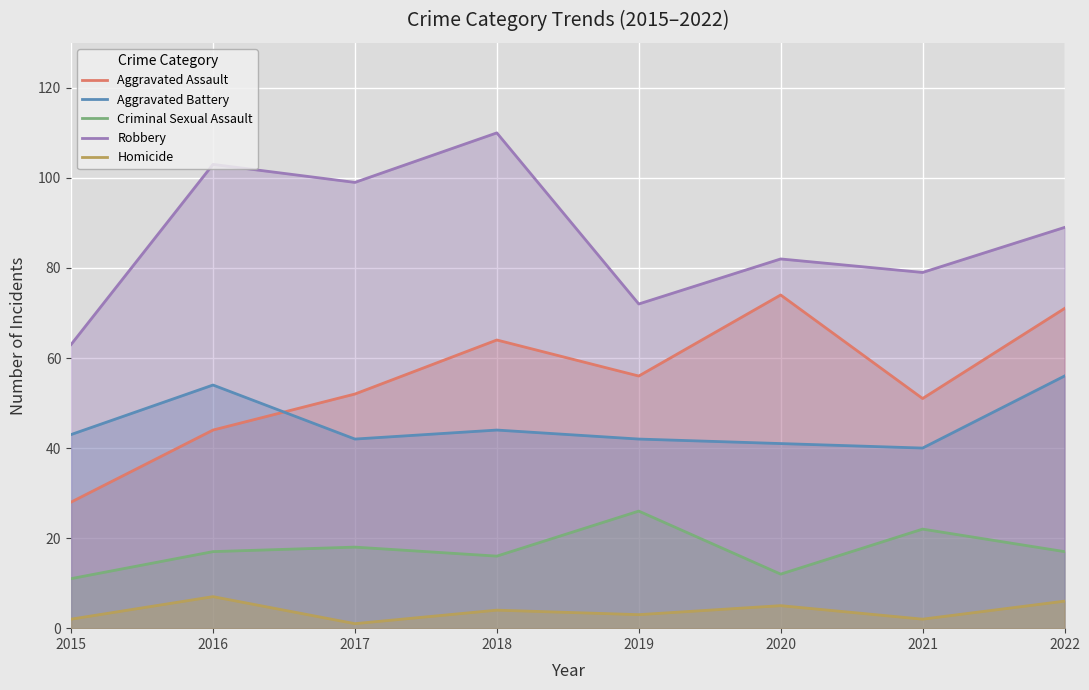

What is the value of the Criminal Sexual Assault point at the 6th from the left?

12